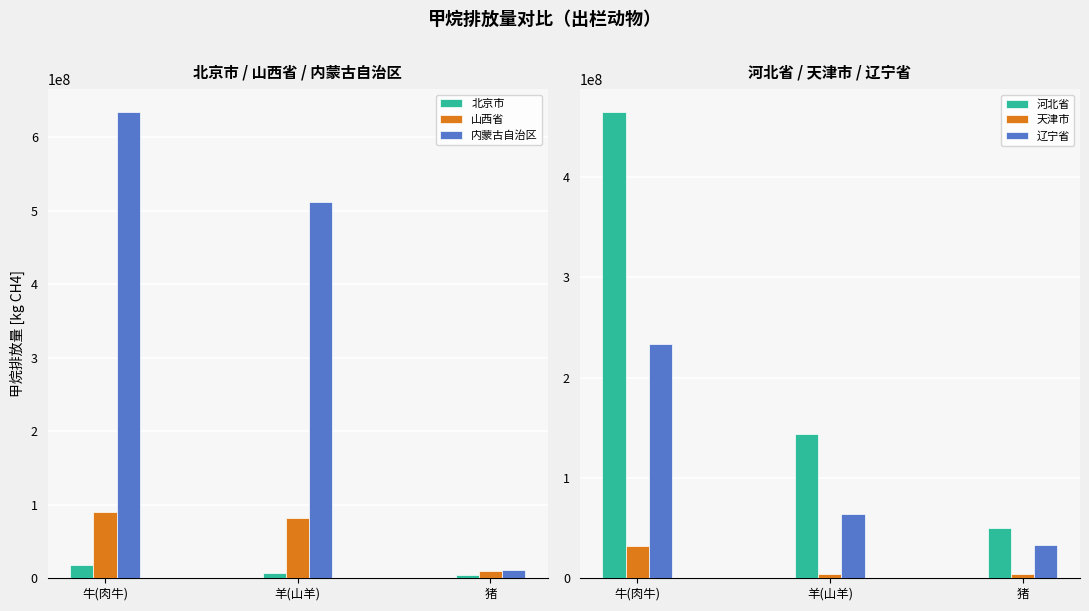

What is the difference between the 辽宁省 values at 羊(山羊) and 猪?

30969830.8